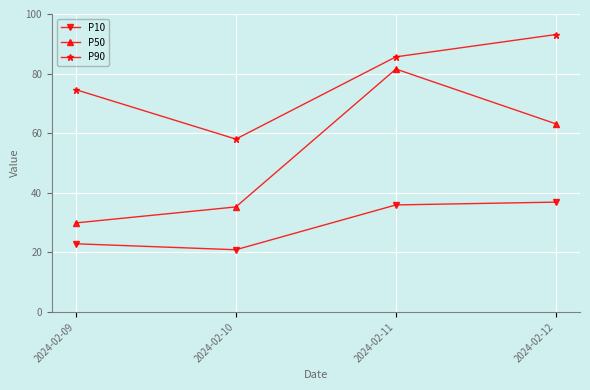

Is the value of P50 at 2024-02-10 greater than the value of P90 at 2024-02-09?

No